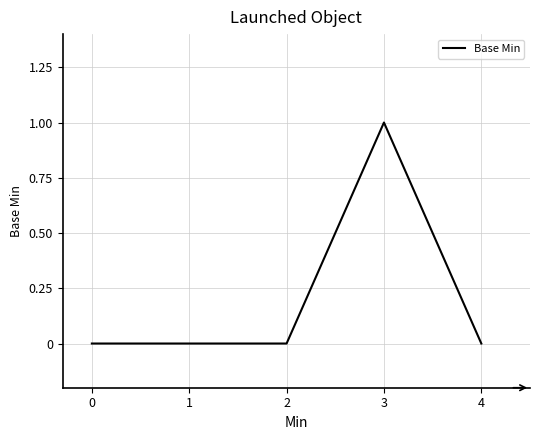

The chart shows a value of 1 at 3. True or false?

True